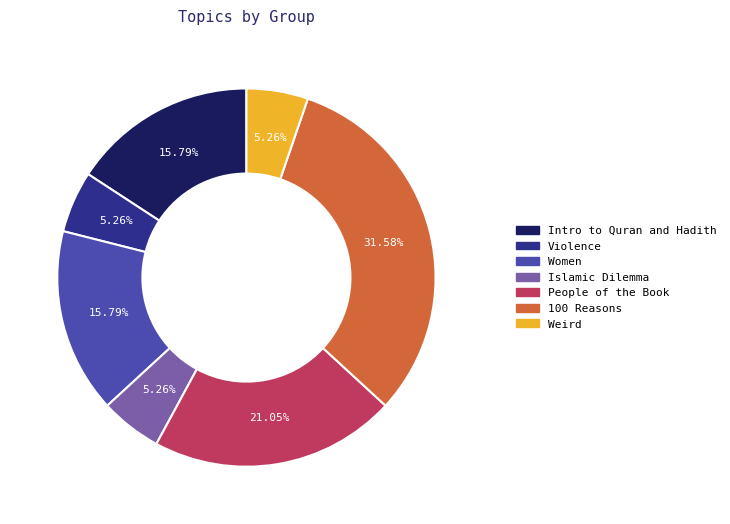

What is the total percentage of People of the Book and 100 Reasons?

52.6%